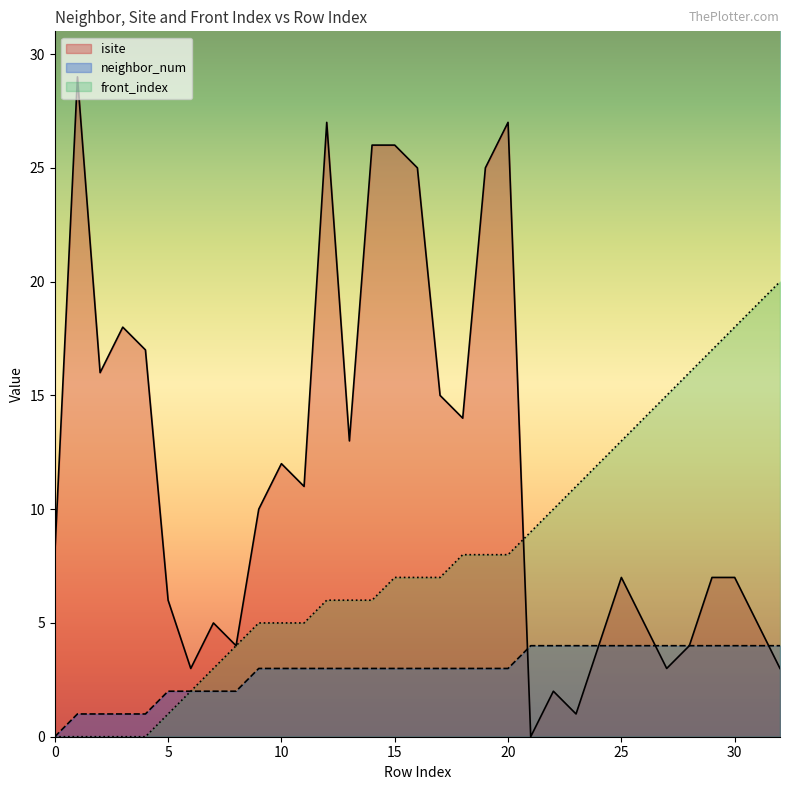

True or false: isite has a value of 5 at 13.

False